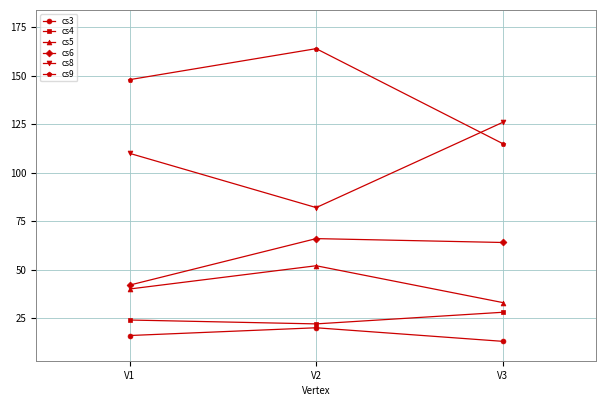

What are all the series names shown in the legend?

cs3, cs4, cs5, cs6, cs8, cs9